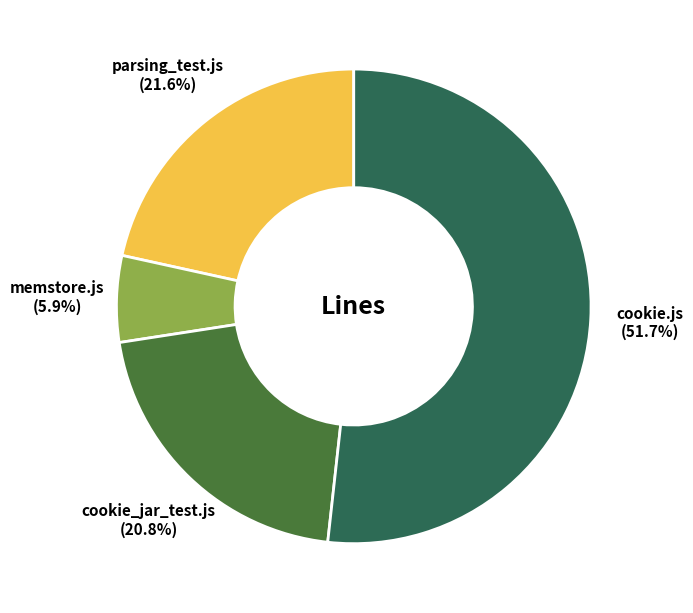

Does any single category account for the majority?

Yes